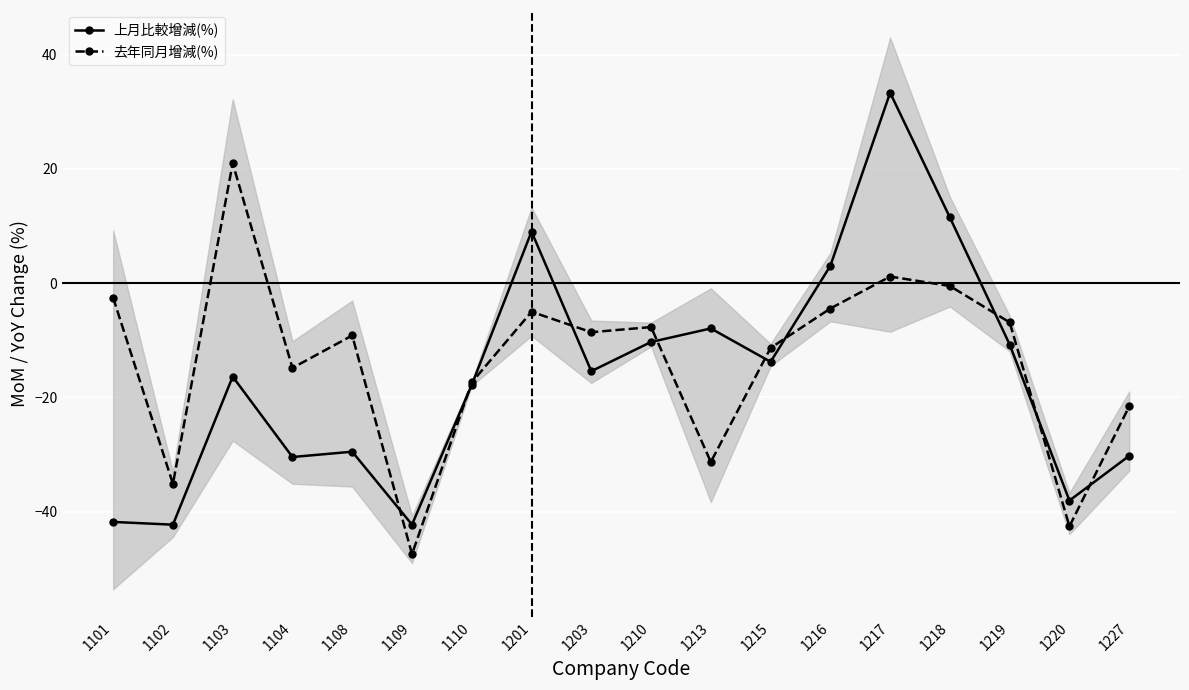

What is the sum of all 上月比較增減(%) values?

-290.0